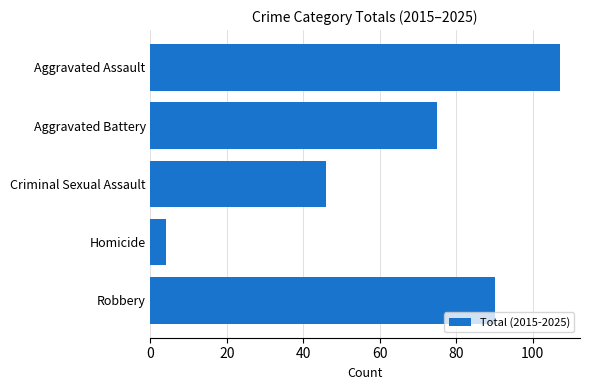

True or false: the data shows 10 at Criminal Sexual Assault.

False